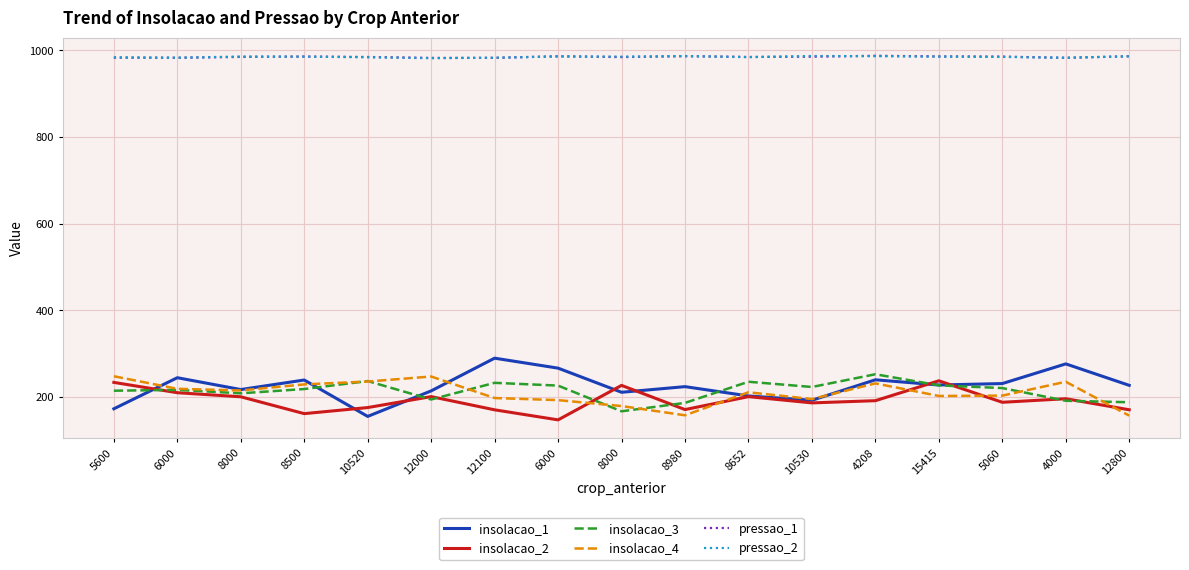

Between 8652 and 8980, which is larger?

8980